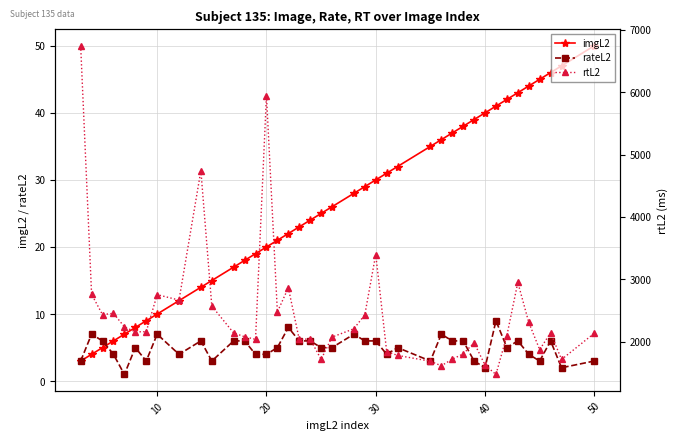

Reading left to right, list all the values displayed in this chart.

imgL2: 3	4	5	6	7	8	9	10	12	14	15	17	18	19	20	21	22	23	24	25	26	28	29	30	31	32	35	36	37	38	39	40	41	42	43	44	45	46	47	50
rateL2: 3	7	6	4	1	5	3	7	4	6	3	6	6	4	4	5	8	6	6	5	5	7	6	6	4	5	3	7	6	6	3	2	9	5	6	4	3	6	2	3
rtL2: 6747	2760	2433	2455	2238	2157	2160	2754	2667	4744	2571	2139	2079	2037	5949	2476	2865	2037	2043	1715	2073	2207	2431	3398	1842	1779	1686	1613	1718	1804	1982	1624	1474	2098	2951	2310	1872	2143	1714	2135